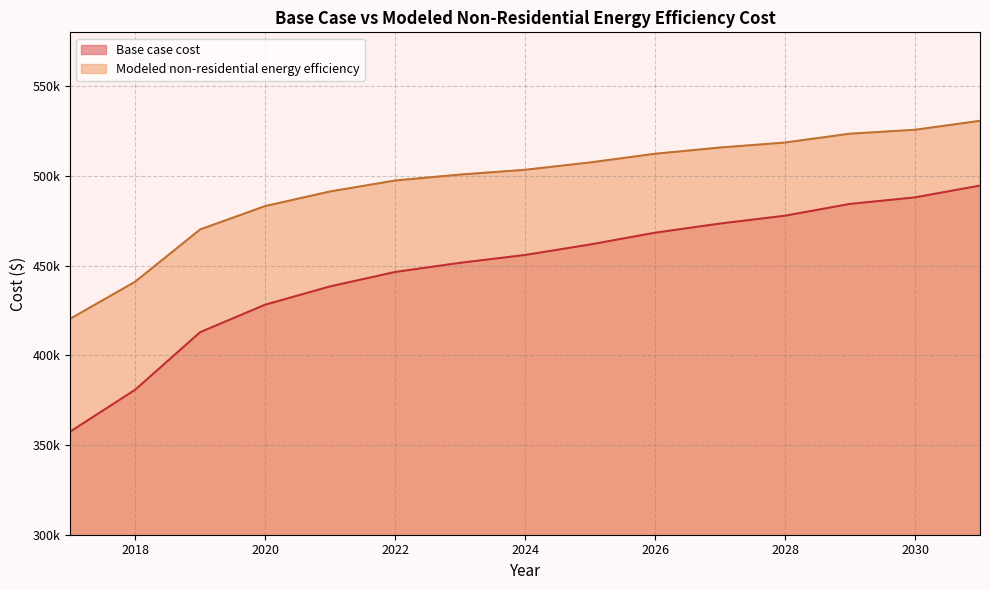

Which series has the largest total across all categories?

Modeled non-residential energy efficiency